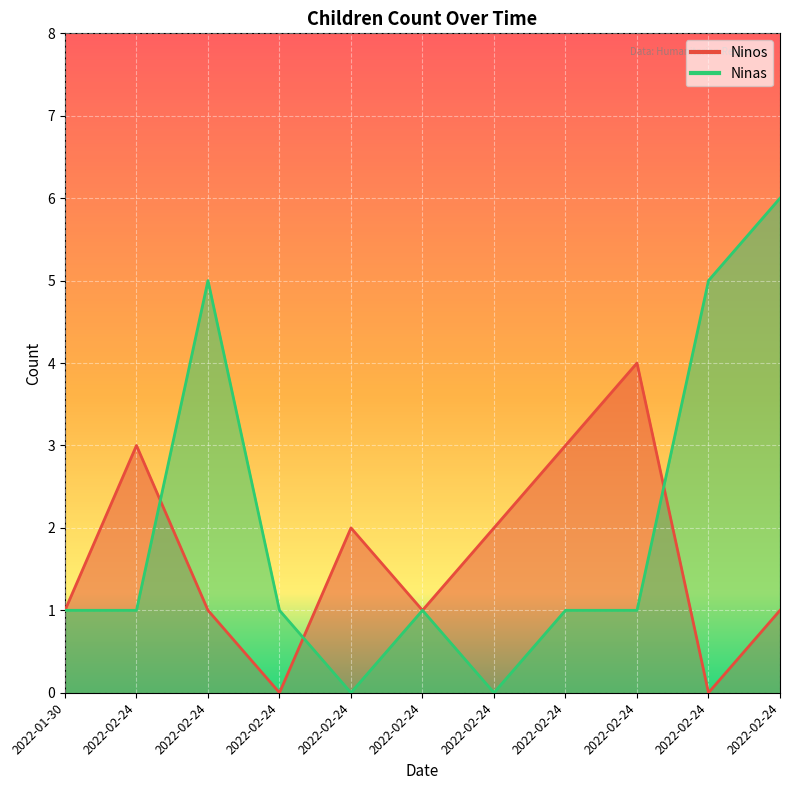

Where do Ninos and Ninas first cross each other?

2022-02-24 and 2022-02-24